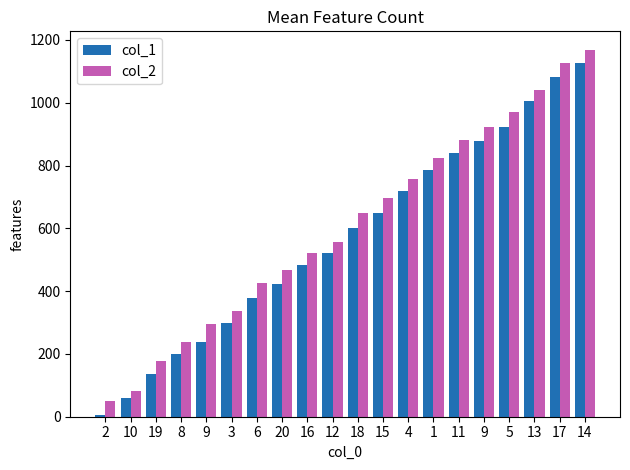

Reading left to right, what are all the values shown in this chart?

col_1: 7	59	137	200	239	298	378	423	483	520	602	650	720	787	840	879	924	1004	1082	1127
col_2: 49	83	179	239	294	337	425	466	522	558	649	698	757	825	880	924	972	1042	1128	1169